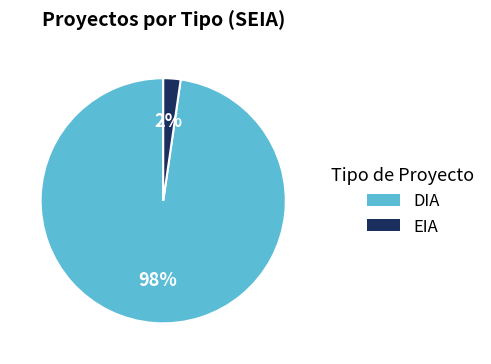

The DIA slice represents 82% of the pie. True or false?

False